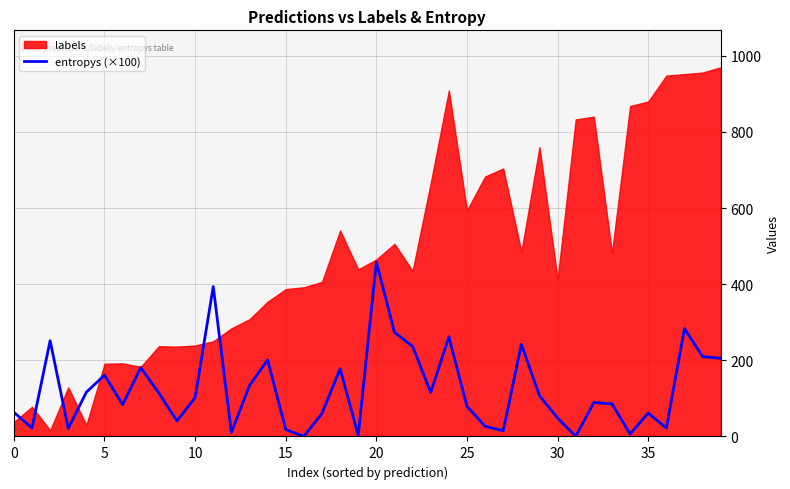

The value of entropys (×100) at 20 is 458.2. True or false?

True